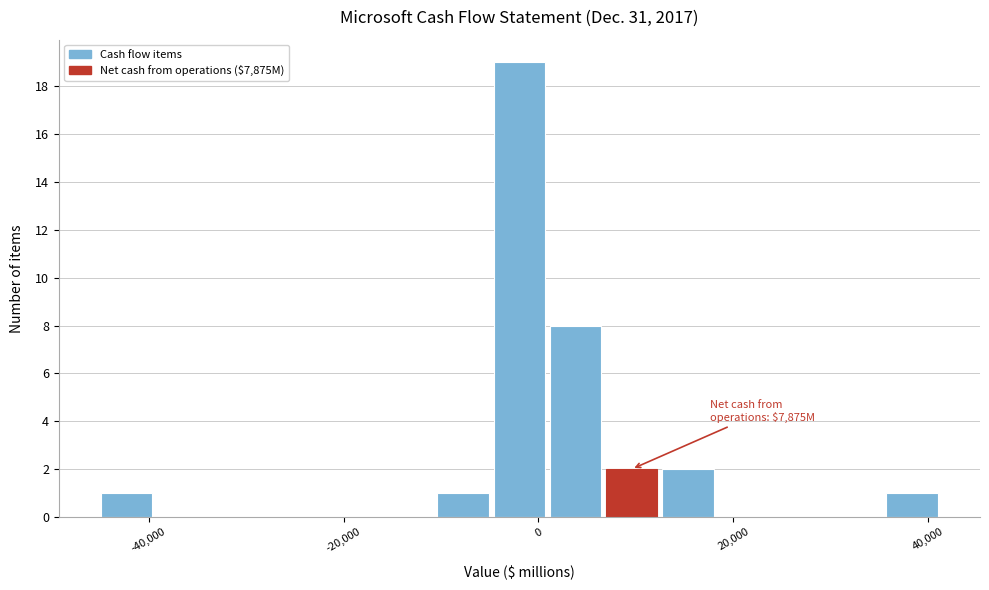

Read against the x-axis, roughly where is the centre of the tallest bar?

-2000